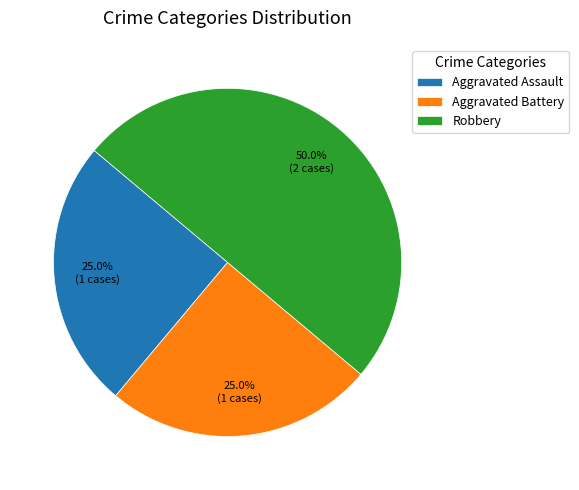

To the nearest percent, what is the difference between the Robbery and Aggravated Assault slice percentages?

25%